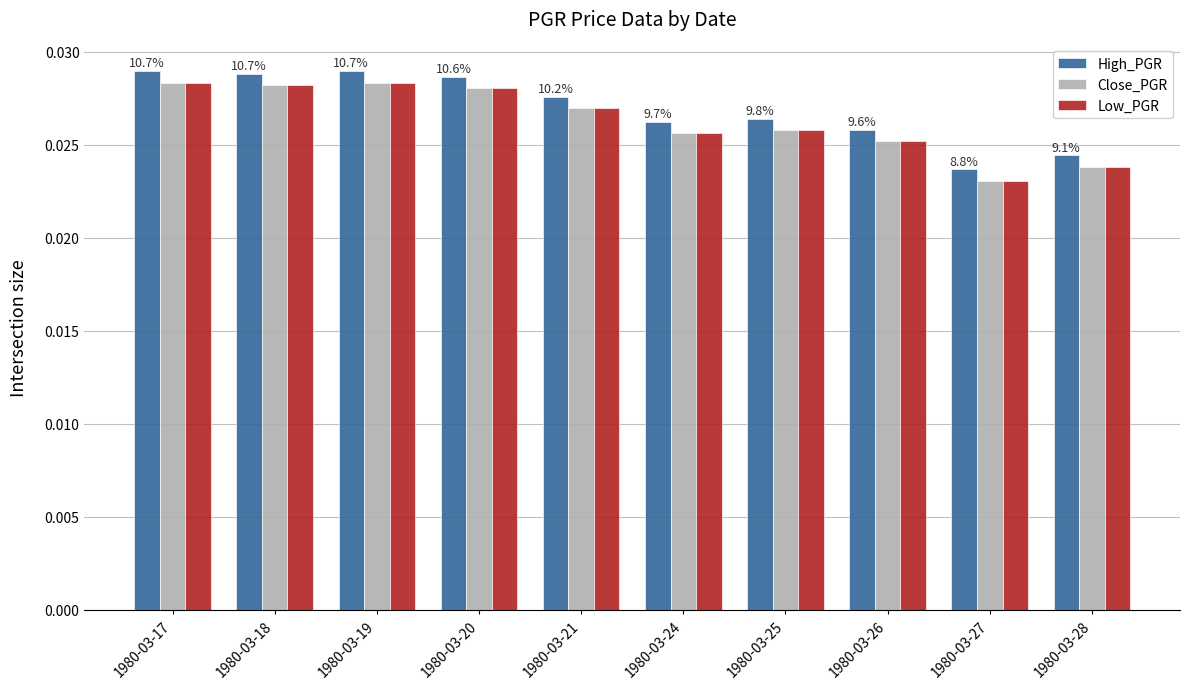

Are the bars grouped side by side (vs. stacked)?

Yes